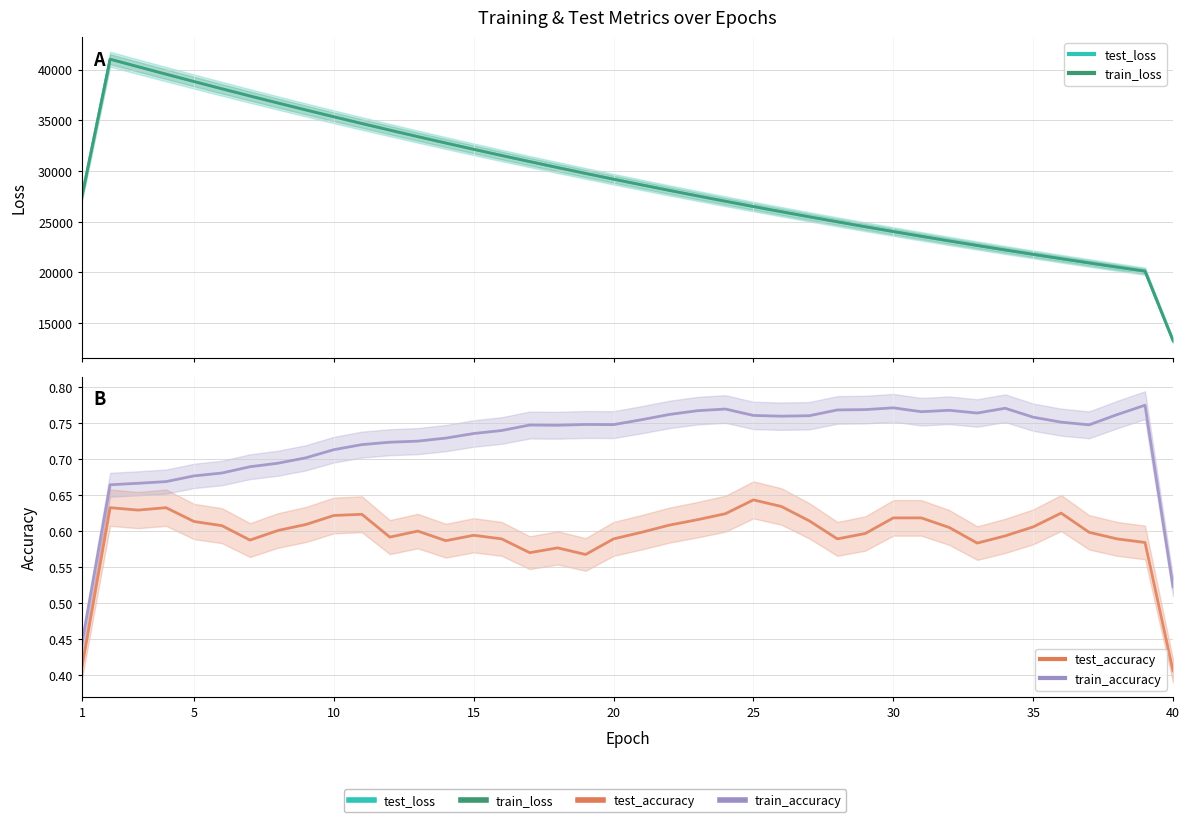

Where is the first local minimum for train_accuracy?

1